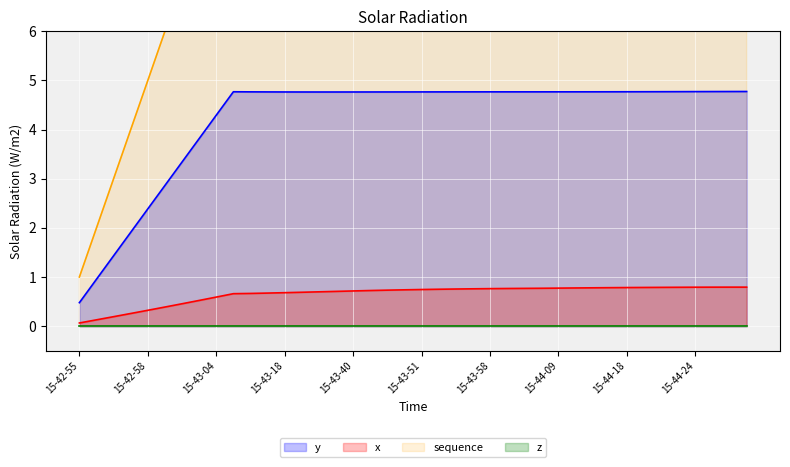

What is the approximate value of x at 15-43-00?

0.5